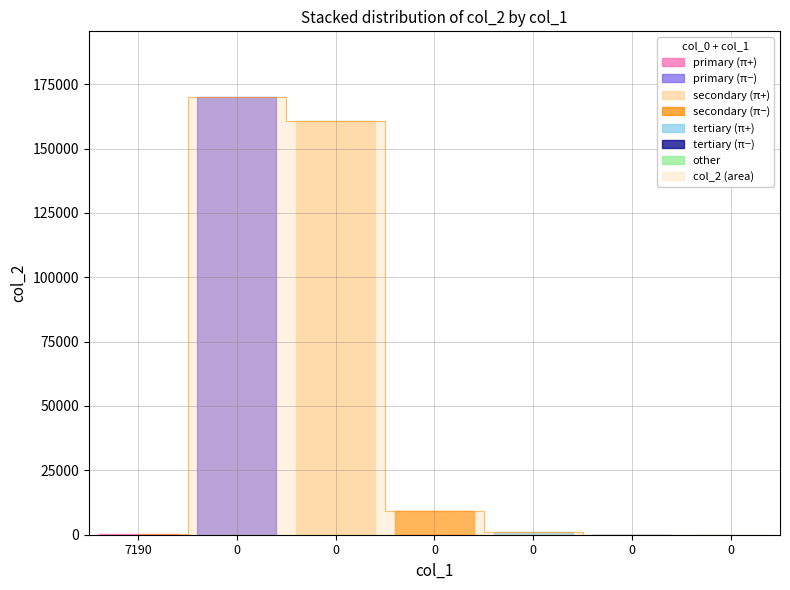

How many interior local peaks (higher than both neighbors) does the data have?

1